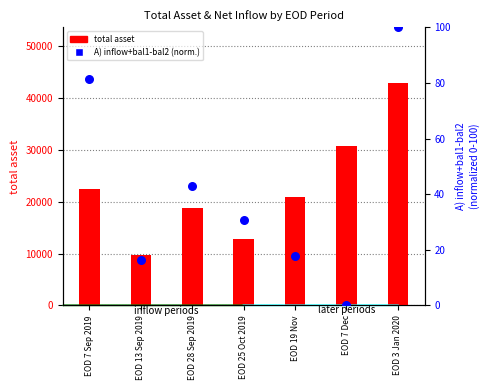

At which category is the sum across all series the highest?

EOD 3 Jan 2020